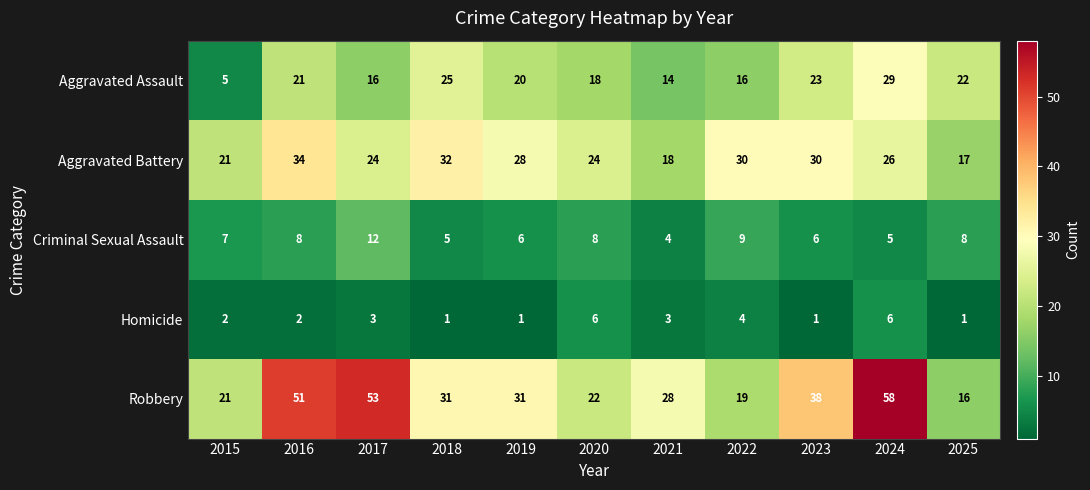

What is the lowest value of the Aggravated Battery series?

17